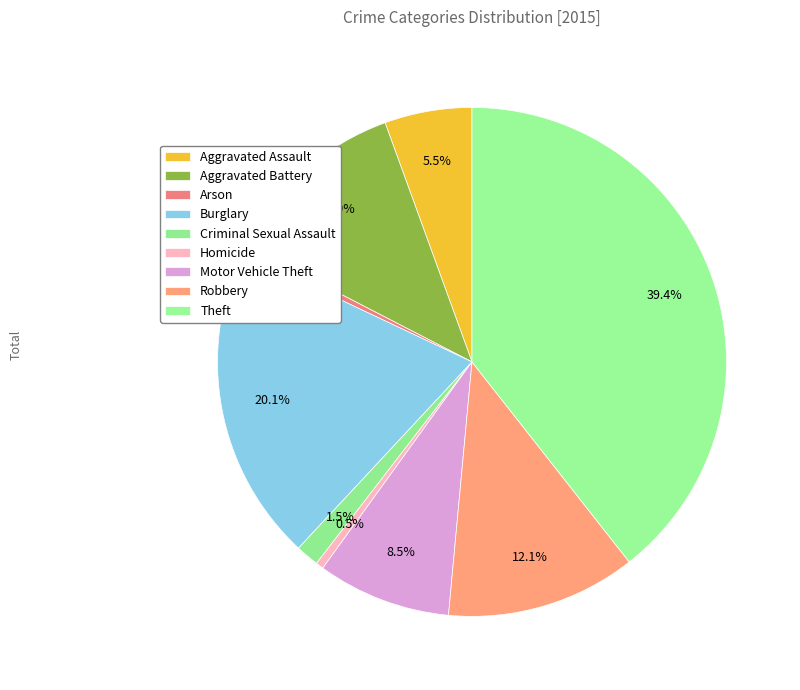

Count the number of slices in the pie.

9